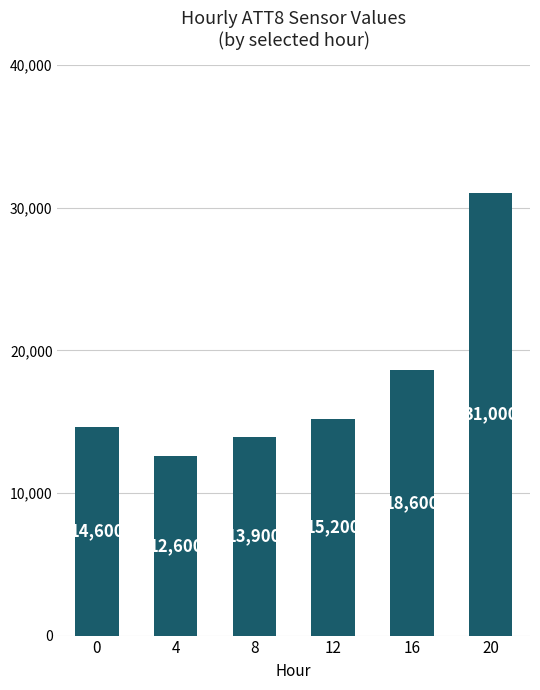

What is the average value?

17650